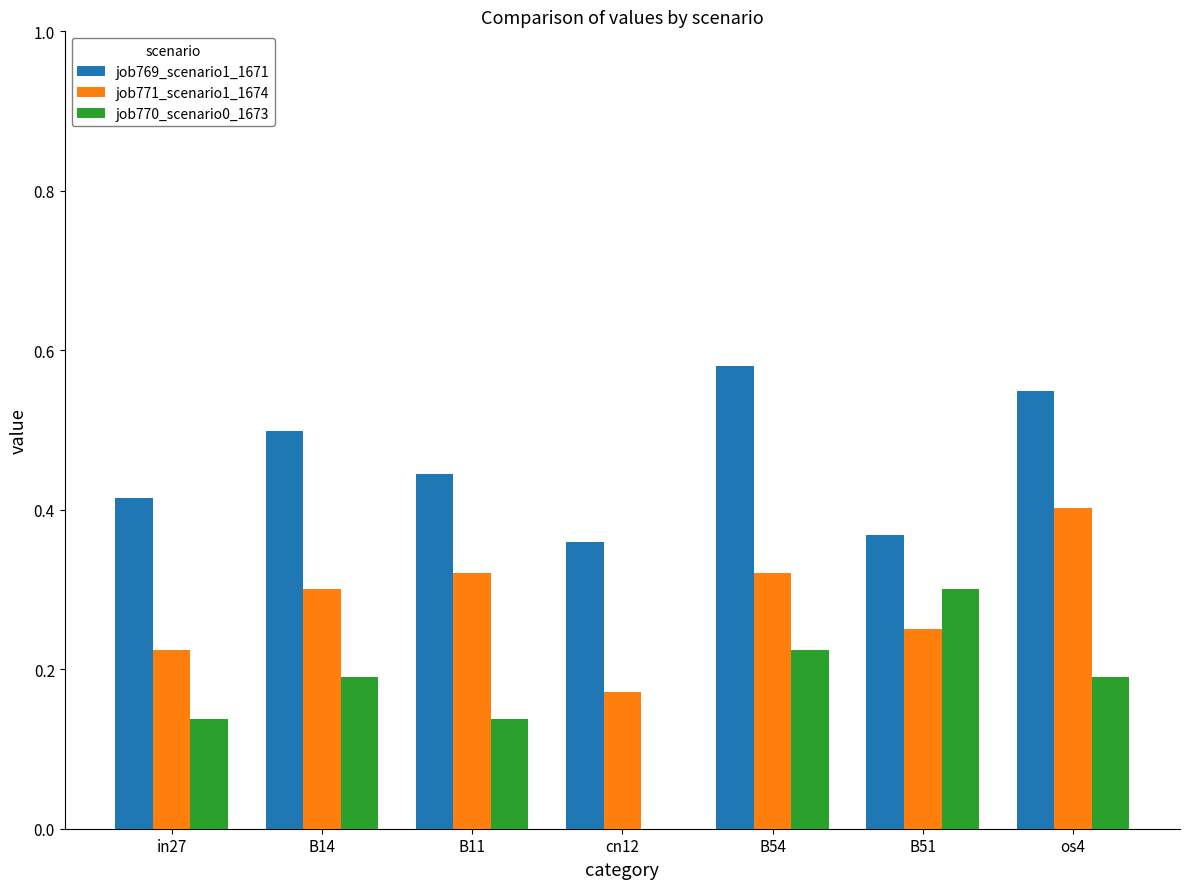

Does the chart contain stacked bars?

No